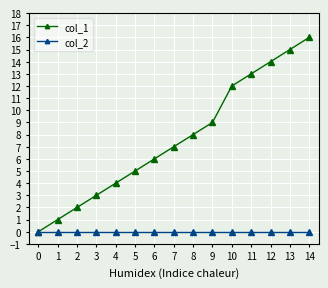

Reading left to right, what are all the values shown in this chart?

col_1: 0	1	2	3	4	5	6	7	8	9	12	13	14	15	16
col_2: 0	0	0	0	0	0	0	0	0	0	0	0	0	0	0